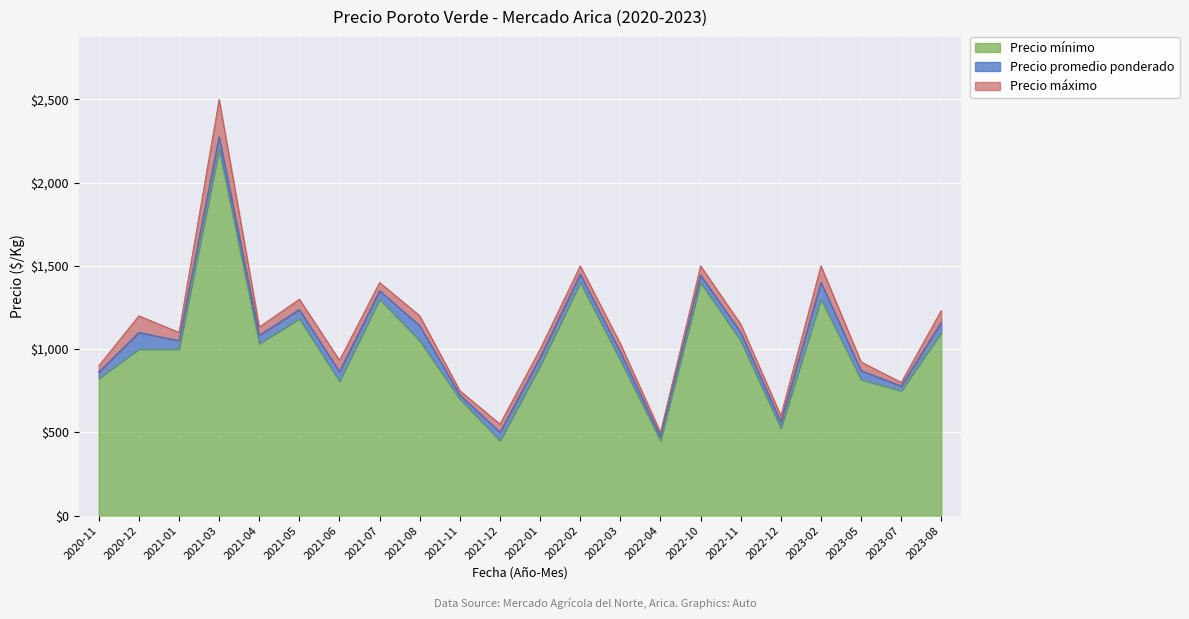

What value does the Precio mínimo series have at 2021-01?

1000